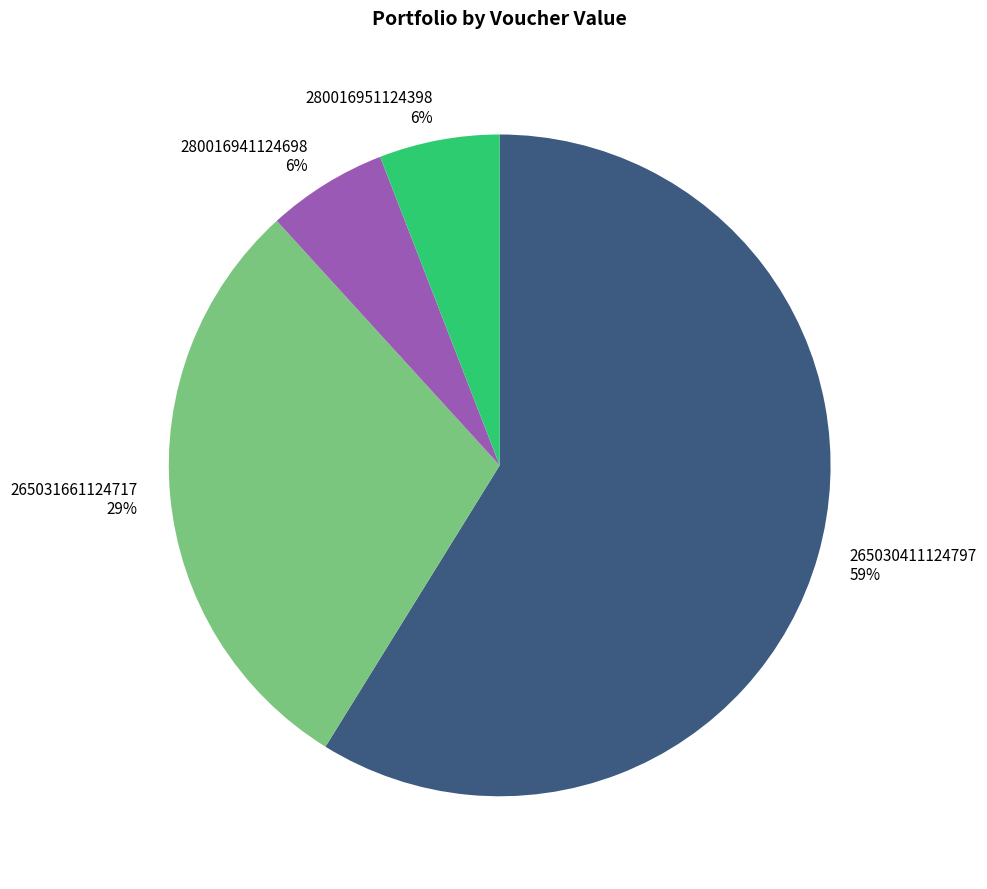

Does any single category account for the majority?

Yes